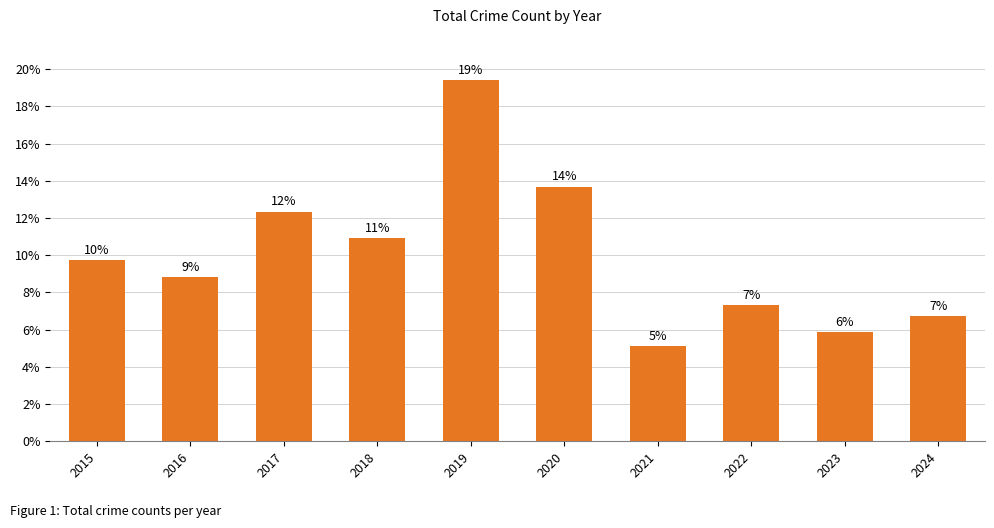

What is the greatest value displayed?

231